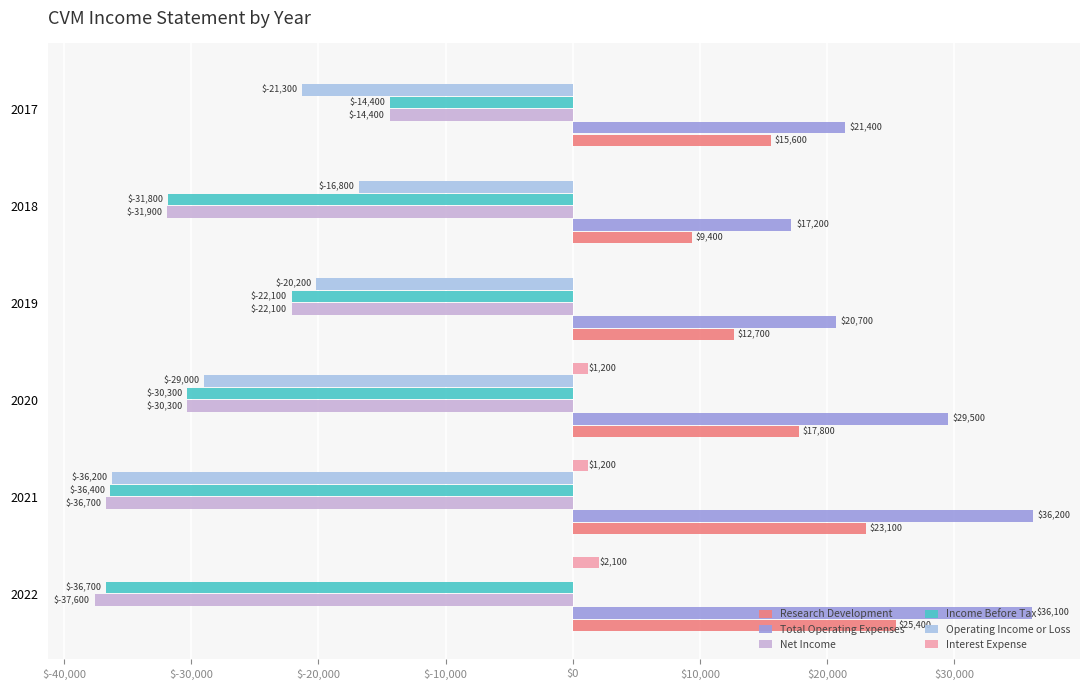

Where is Research Development nearest to the value 17400?

2020